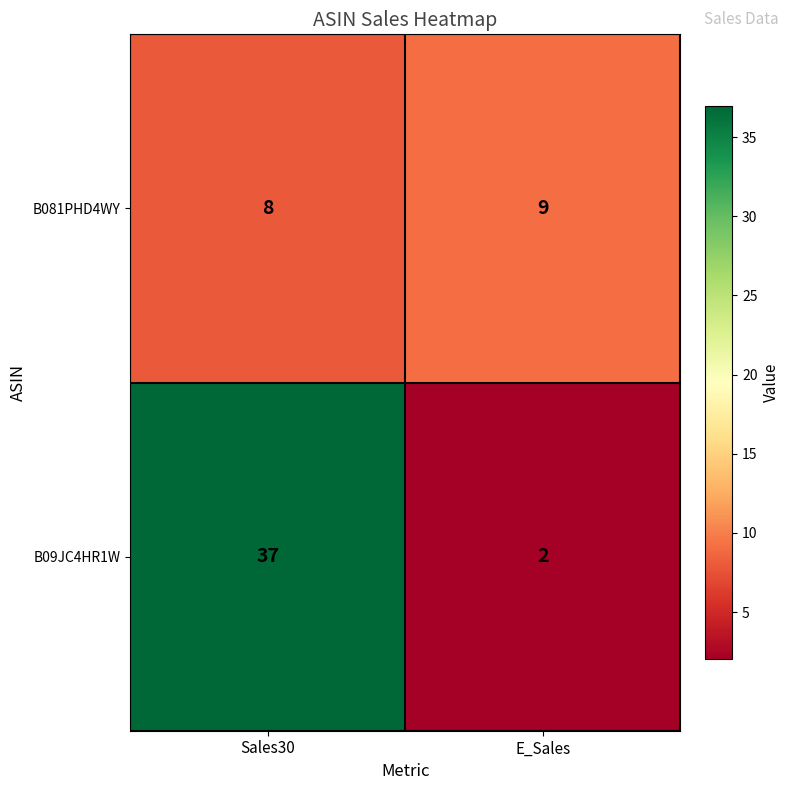

What is the maximum value for B081PHD4WY?

9